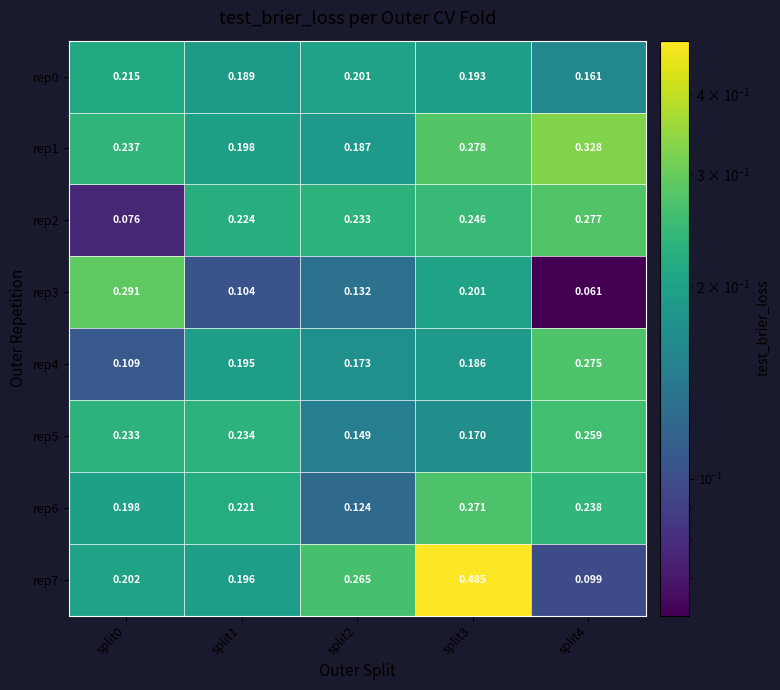

Is the value of rep4 at split3 greater than the value of rep2 at split1?

No